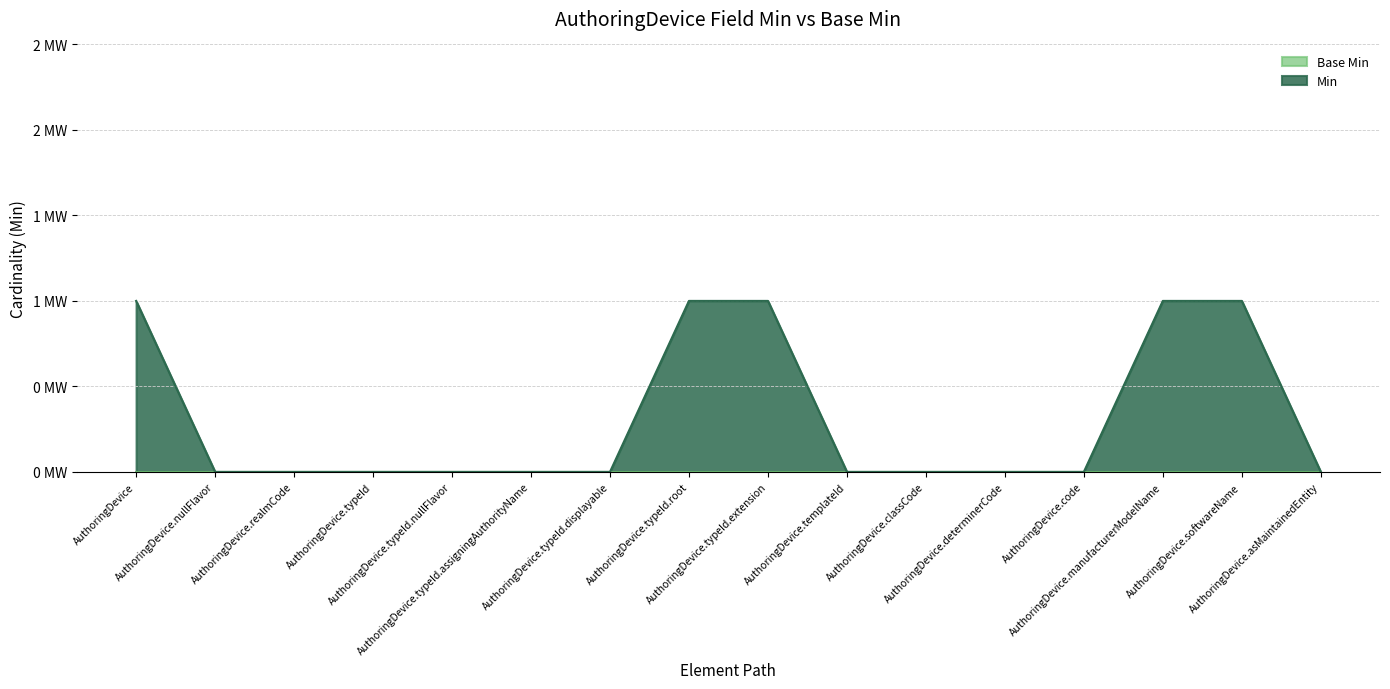

Count the values in the range 0 to 1.

16